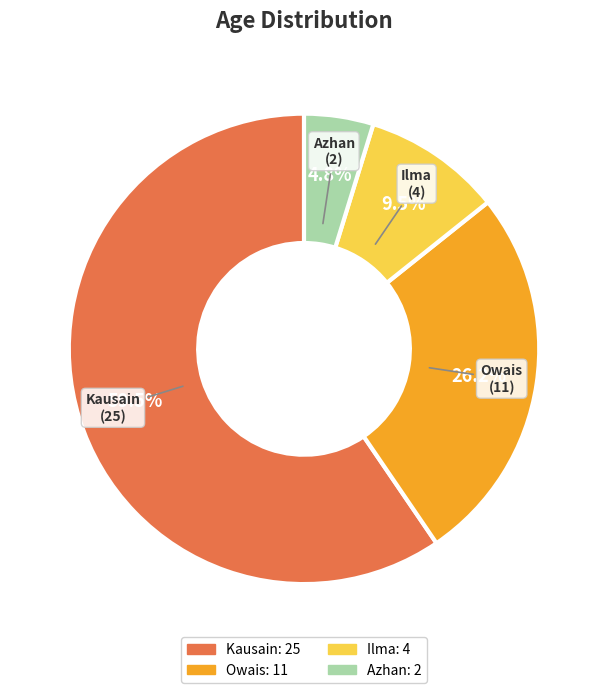

What is the smallest slice in the pie chart?

Azhan